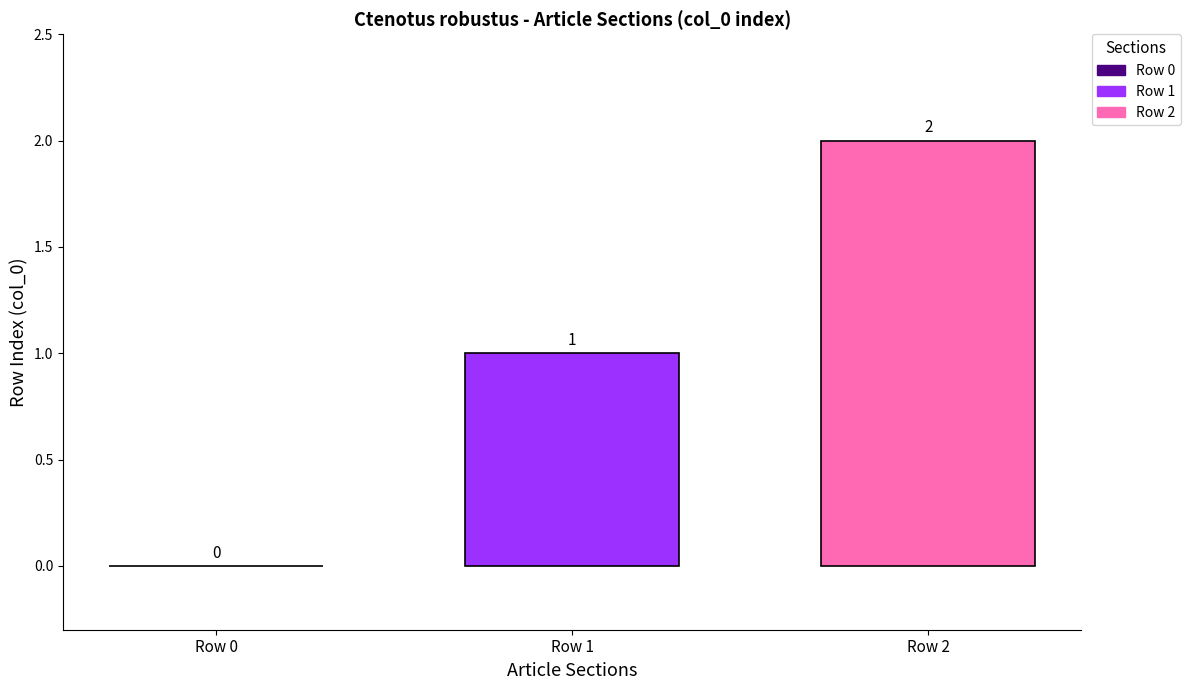

Rank the series by their average value, from lowest to highest.

Row 1, Row 2